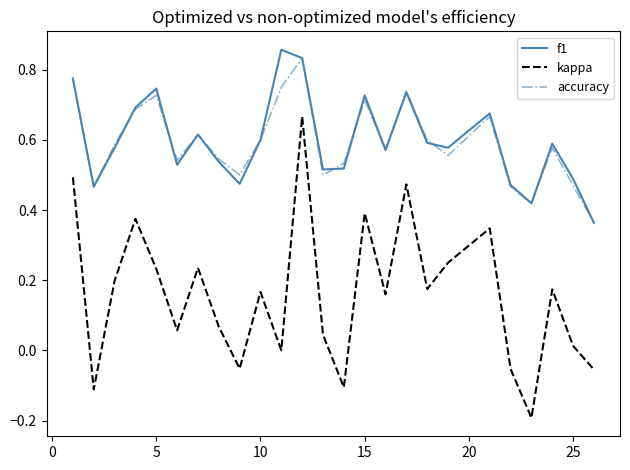

Which series has the largest range (max minus min)?

kappa